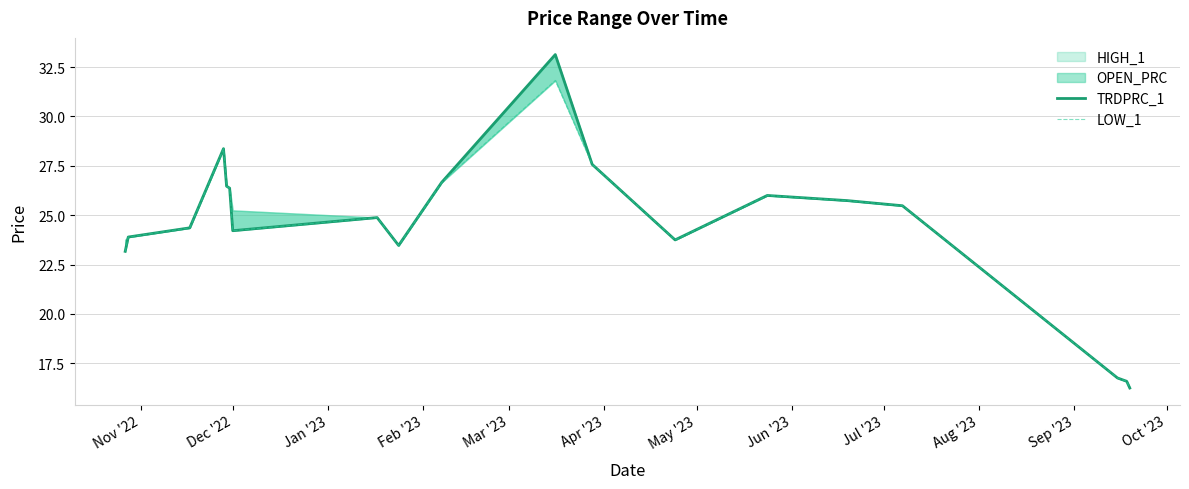

At how many categories does at least one series exceed 28?

2